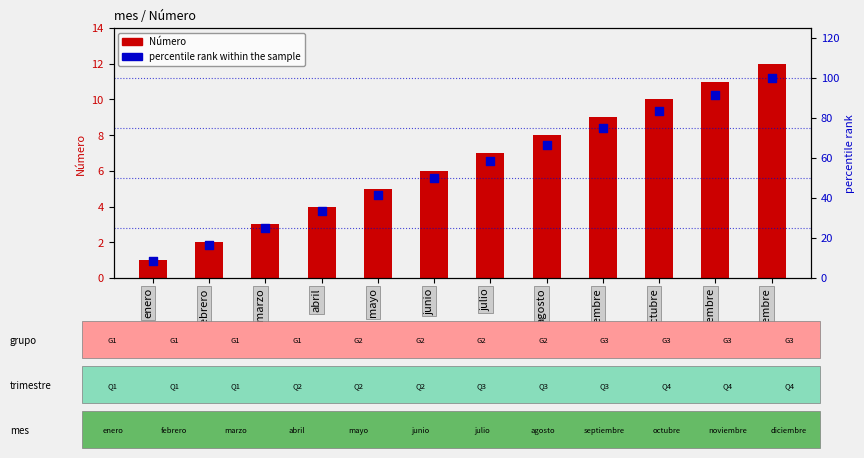

What are all the series names shown in the legend?

Número, percentile rank within the sample